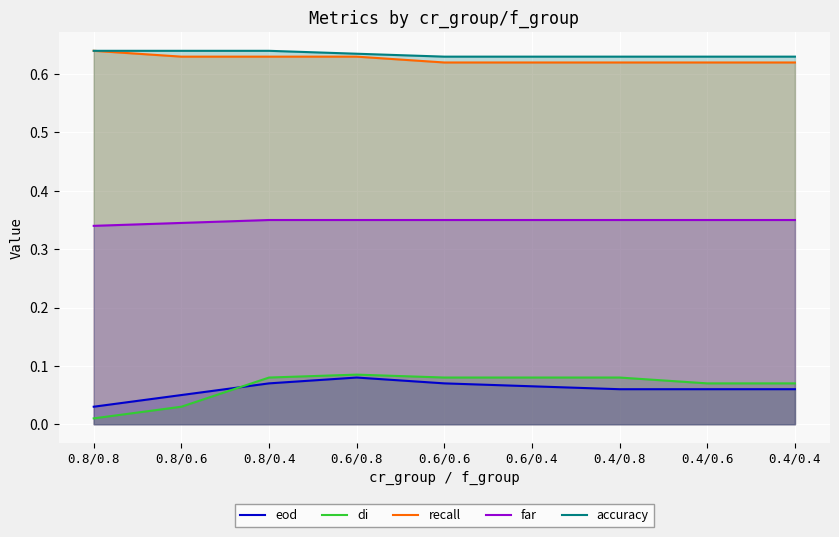

Rank the series at 0.8/0.6 from highest to lowest value.

accuracy, recall, far, eod, di